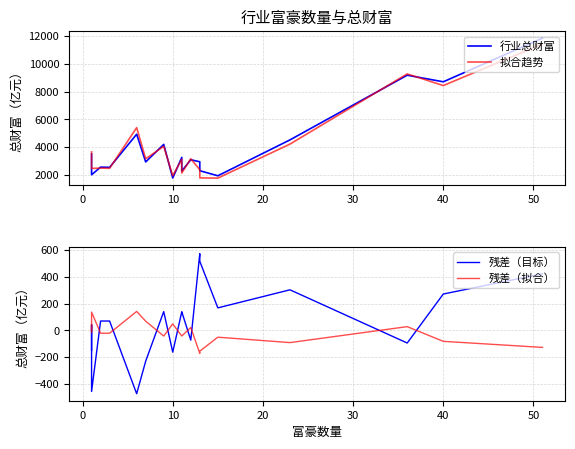

True or false: 行业总财富 and 残差（目标） intersect in this chart.

False